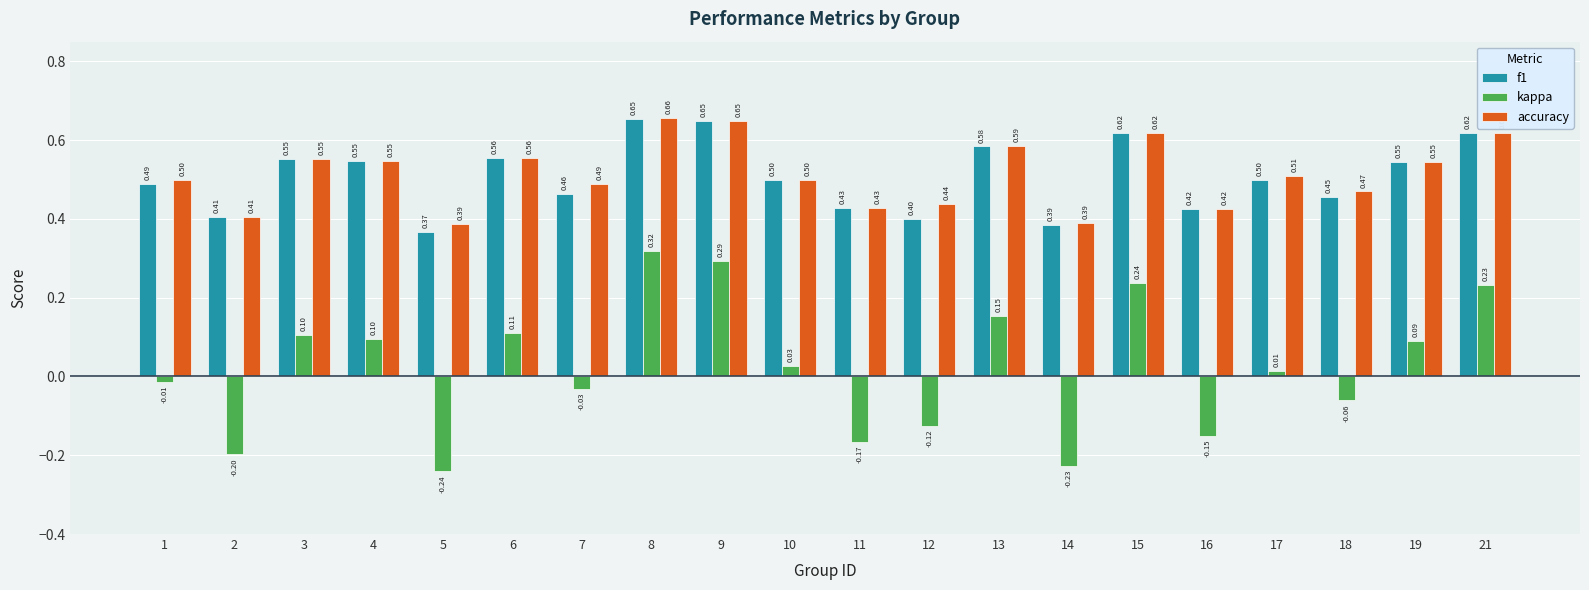

What are all the series names shown in the legend?

f1, kappa, accuracy